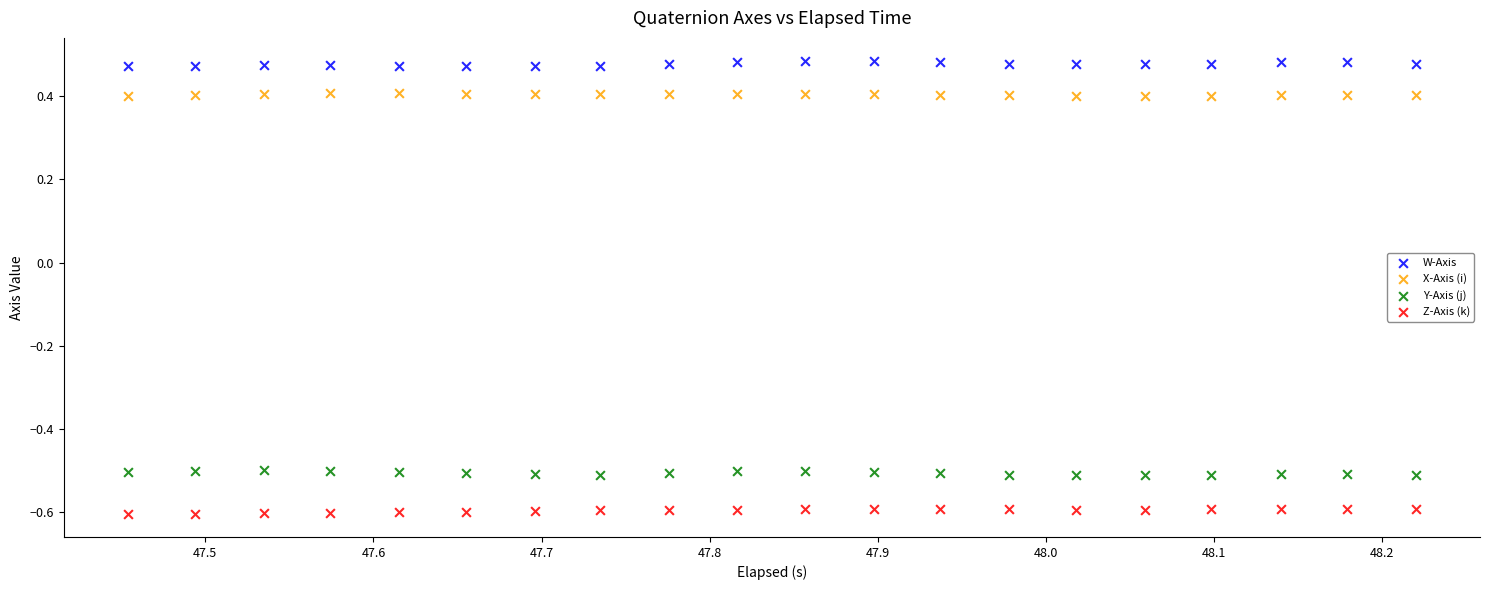

Which series contains the highest Y value?

W-Axis